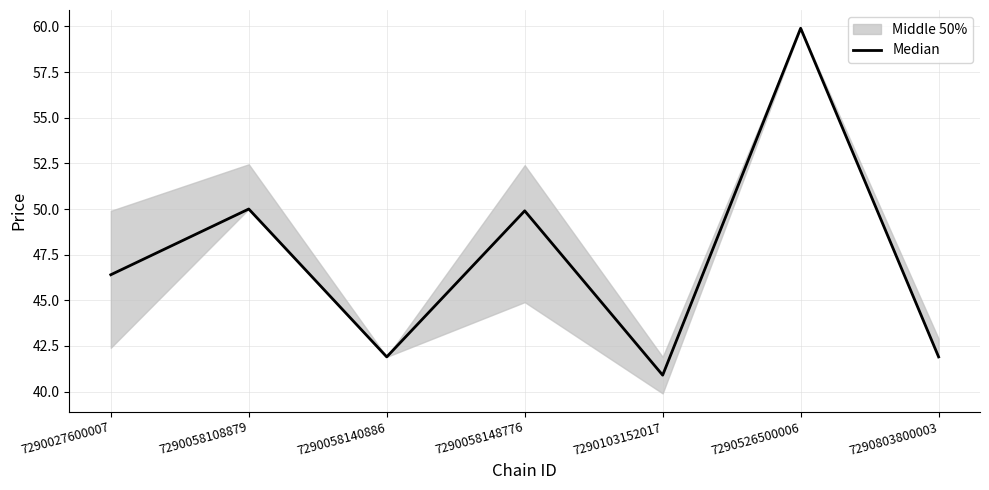

Does the chart have visible grid lines?

Yes